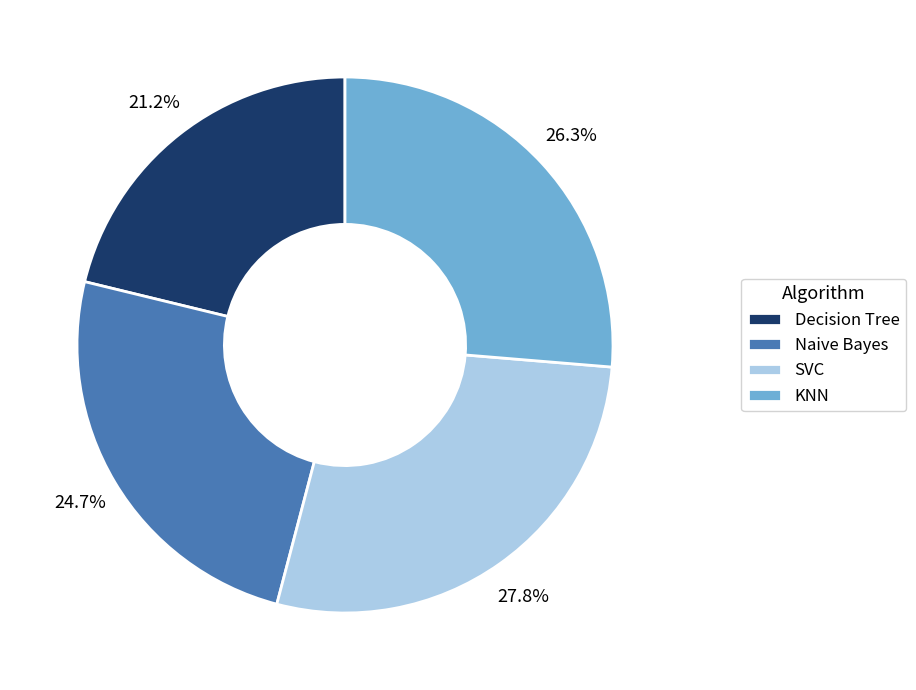

To the nearest percent, what is the average slice percentage?

25%